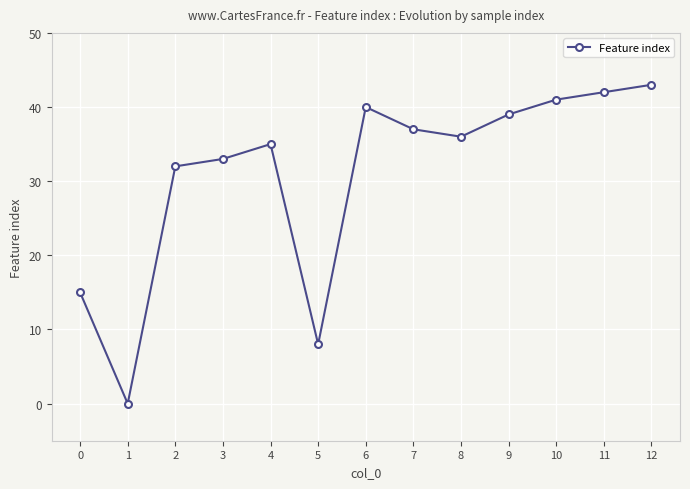

The chart shows a value of 8 at 2. True or false?

False